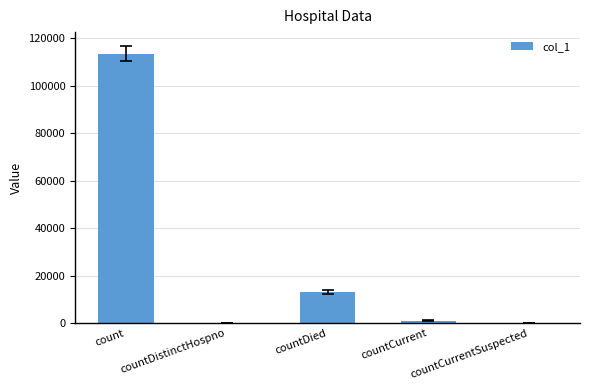

Which has a higher value, count or countCurrentSuspected?

count